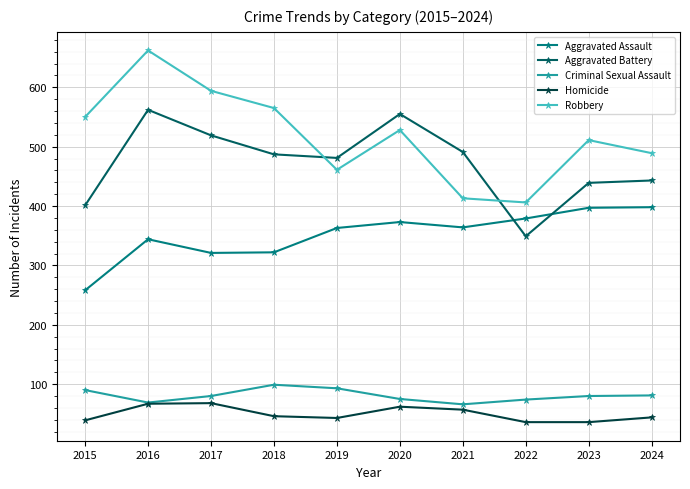

At 2023, list the series in order from largest to smallest.

Robbery, Aggravated Battery, Aggravated Assault, Criminal Sexual Assault, Homicide